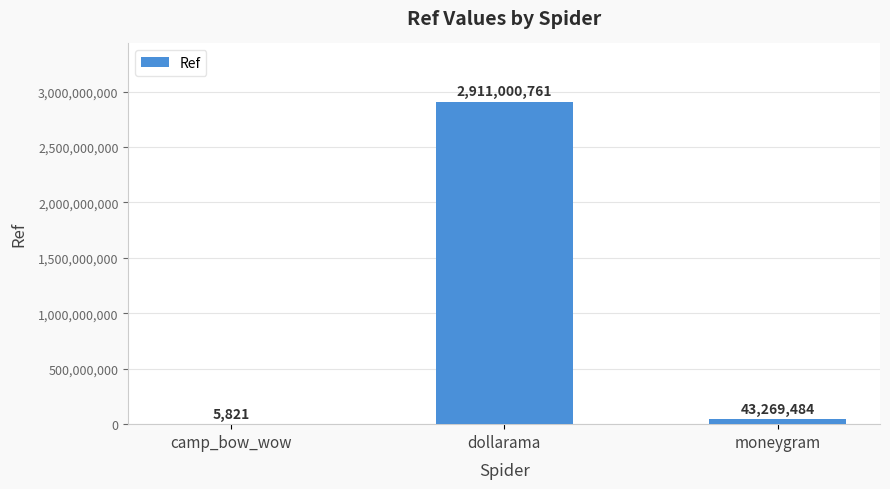

Does the chart contain stacked bars?

No